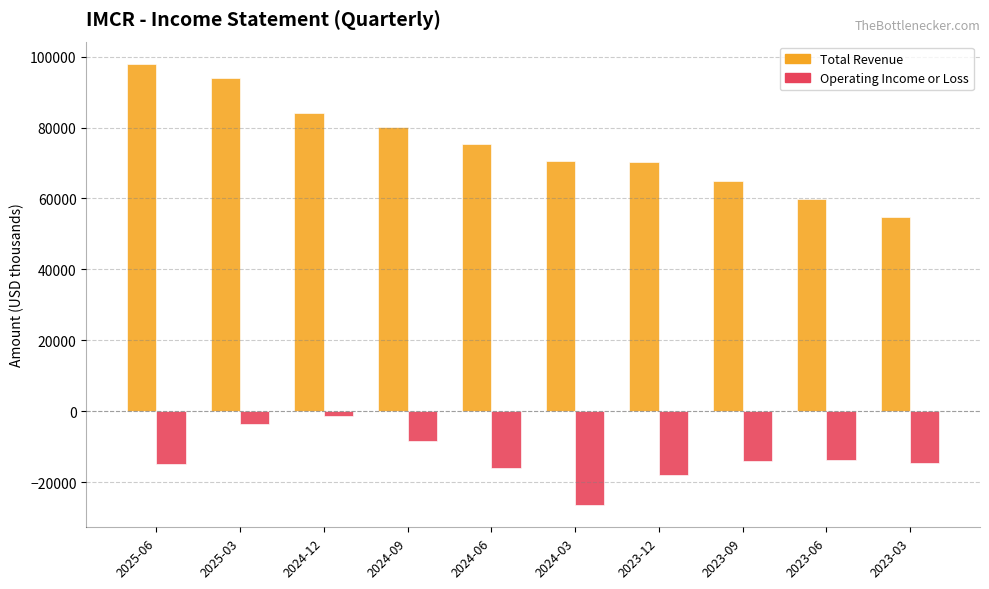

Rank the series by their maximum value, from highest to lowest.

Total Revenue, Operating Income or Loss